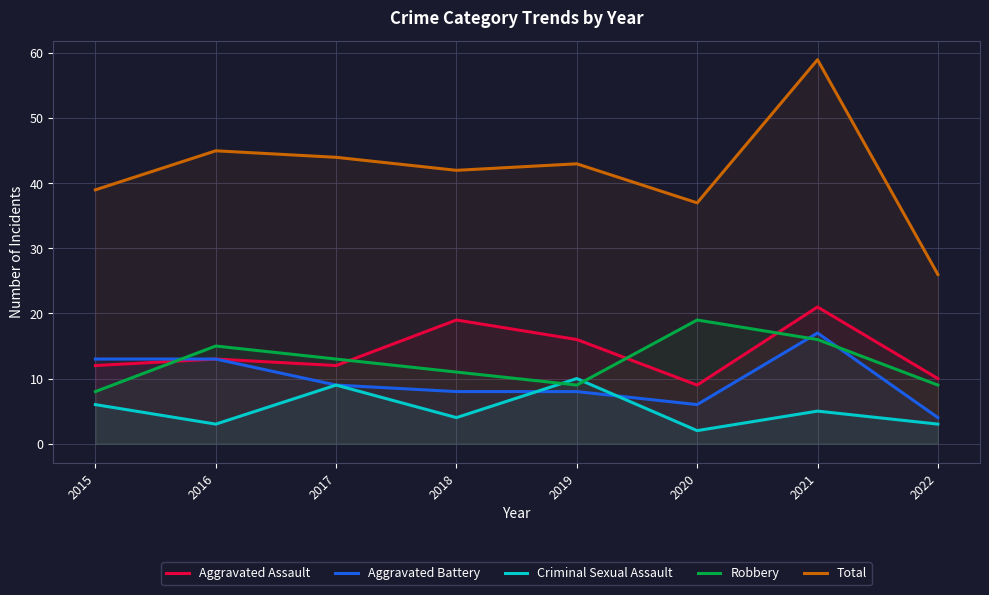

How many intersections are there between Robbery and Aggravated Battery?

3